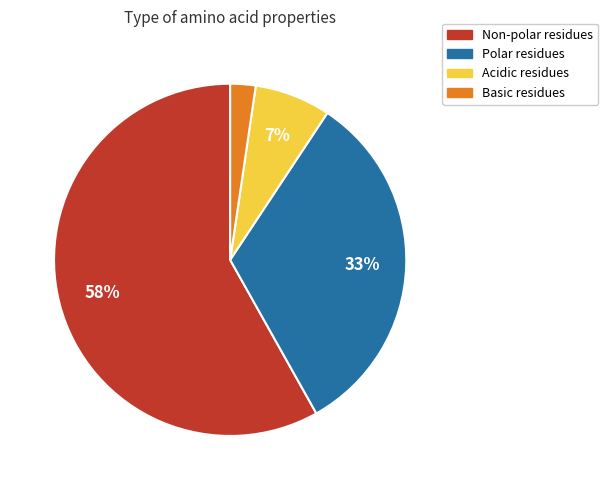

Is there any slice that represents more than half of the pie?

Yes